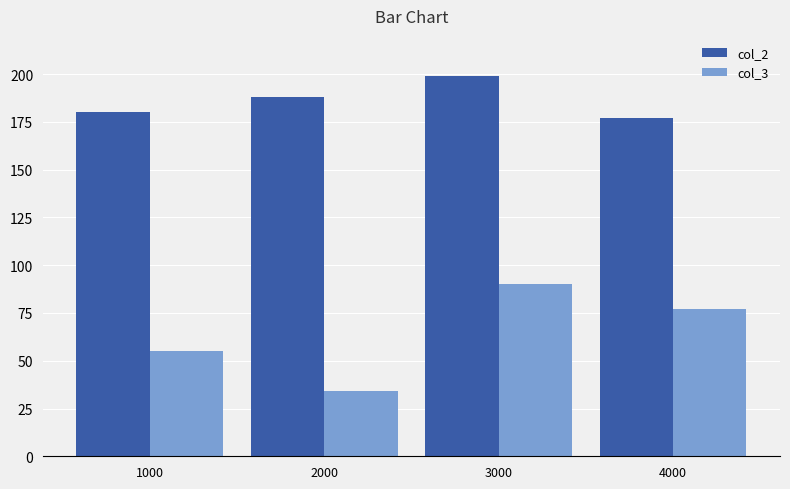

What is the value of the col_3 bar at the 1st from the left?

55